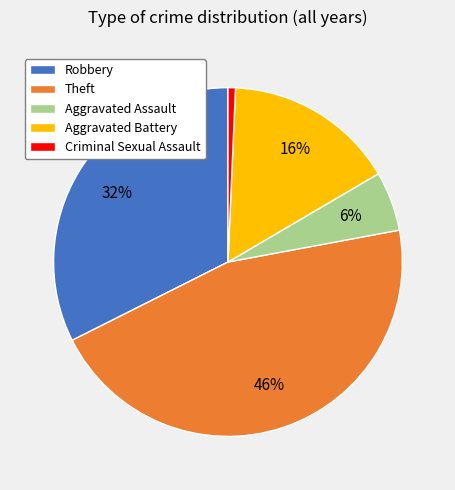

True or false: Aggravated Battery accounts for 7% of the total.

False